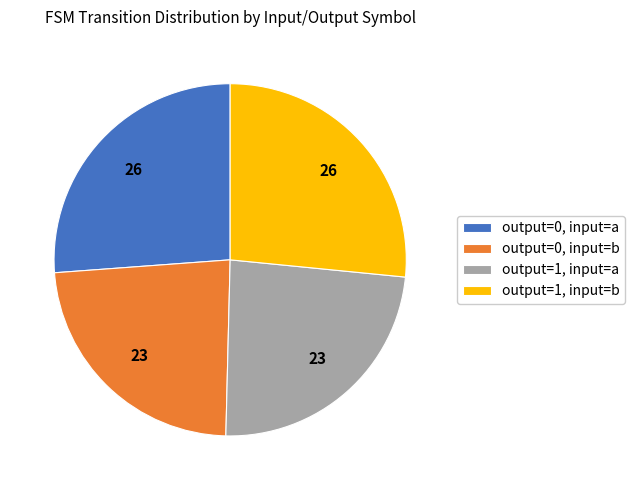

Rank the categories by value from lowest to highest.

output=0, input=b, output=1, input=a, output=0, input=a, output=1, input=b